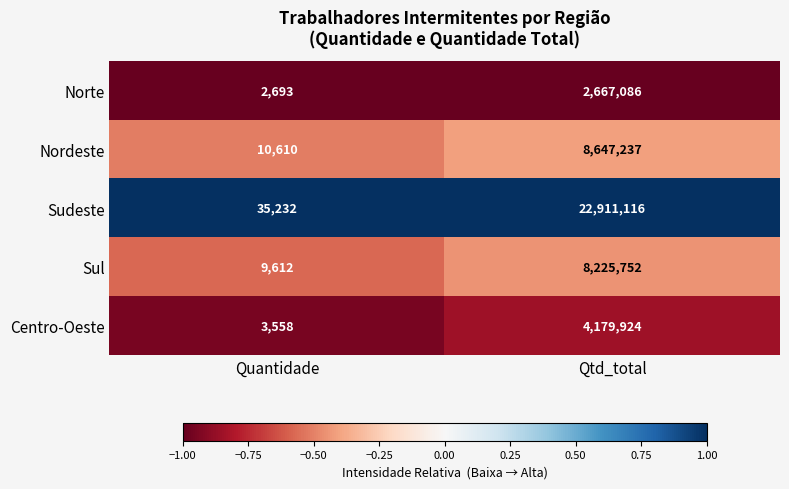

True or false: Centro-Oeste has a value of 3558 at Quantidade.

True